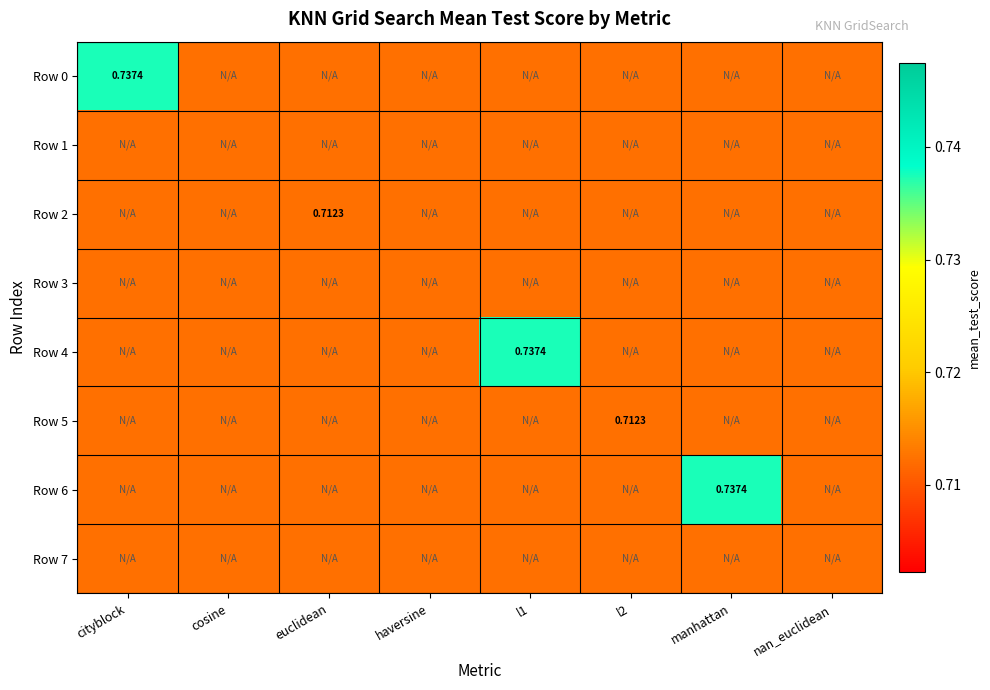

At which category is the sum across all series the highest?

cityblock